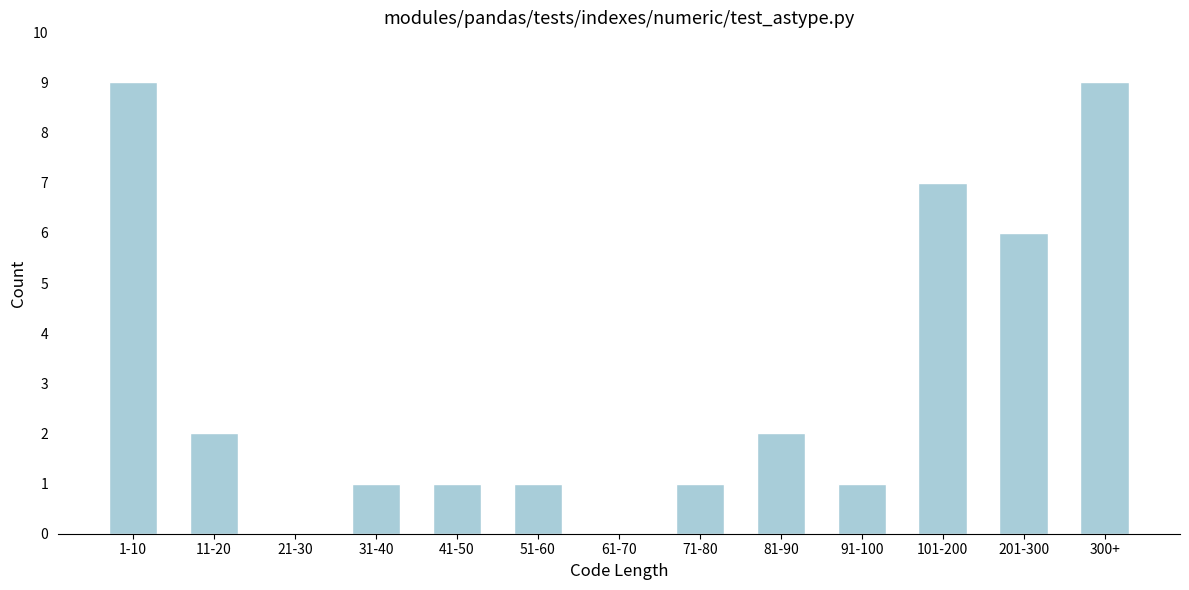

Reading right to left, transcribe all the data shown in this chart.

300+=9	201-300=6	101-200=7	91-100=1	81-90=2	71-80=1	61-70=0	51-60=1	41-50=1	31-40=1	21-30=0	11-20=2	1-10=9